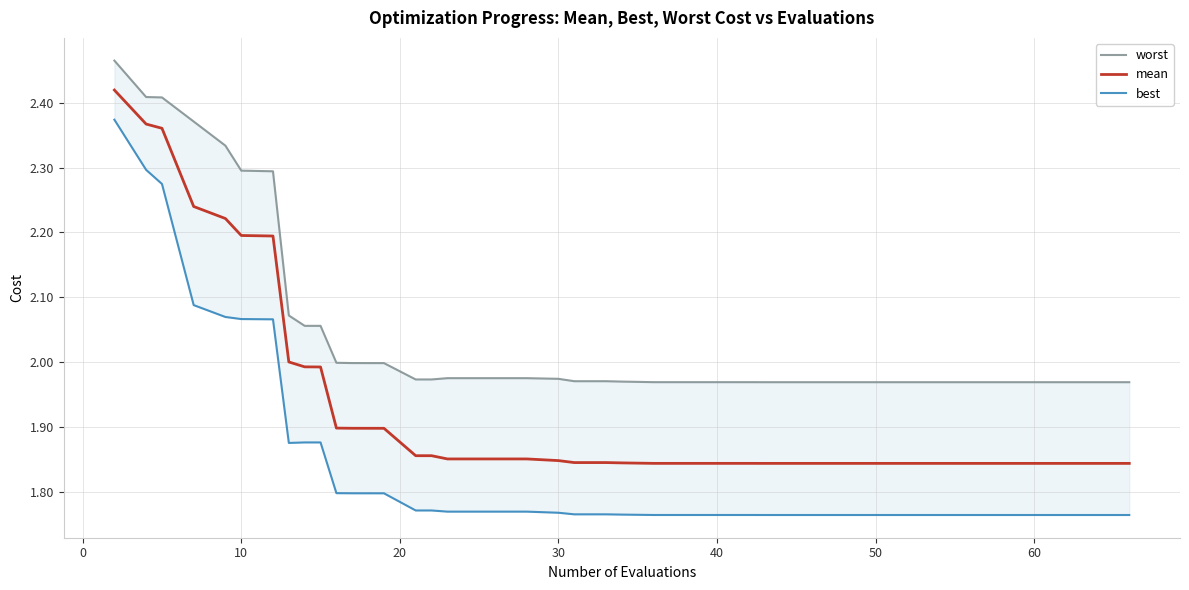

True or false: mean and worst intersect in this chart.

False